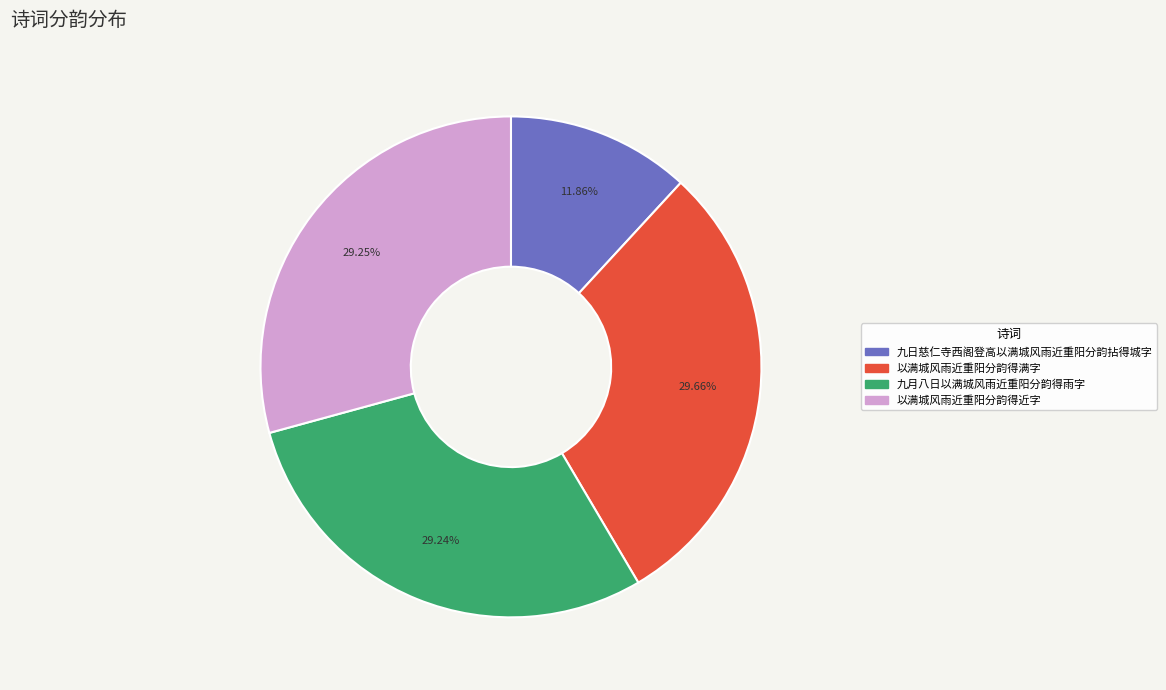

How many segments does this pie chart have?

4